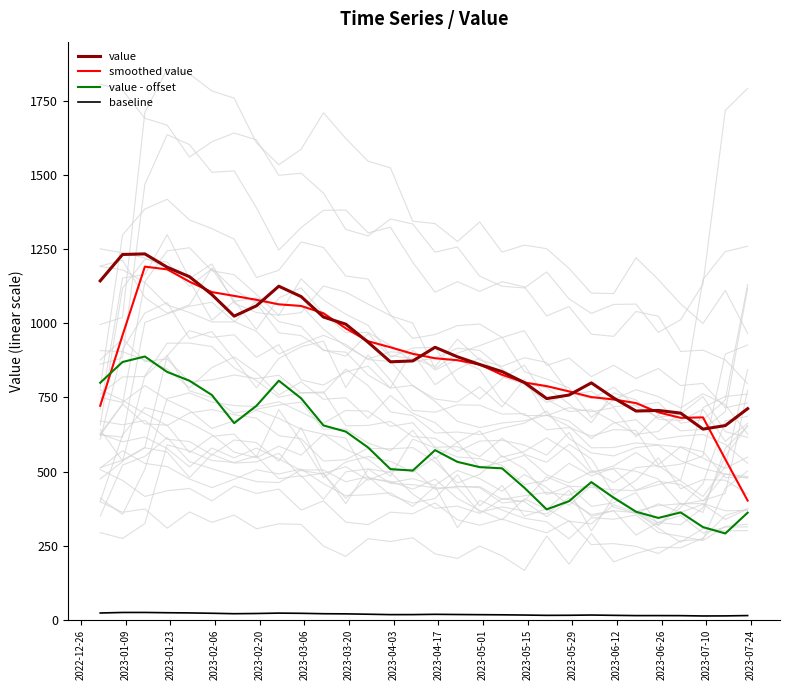

What are all the series names shown in the legend?

value, smoothed value, value - offset, baseline